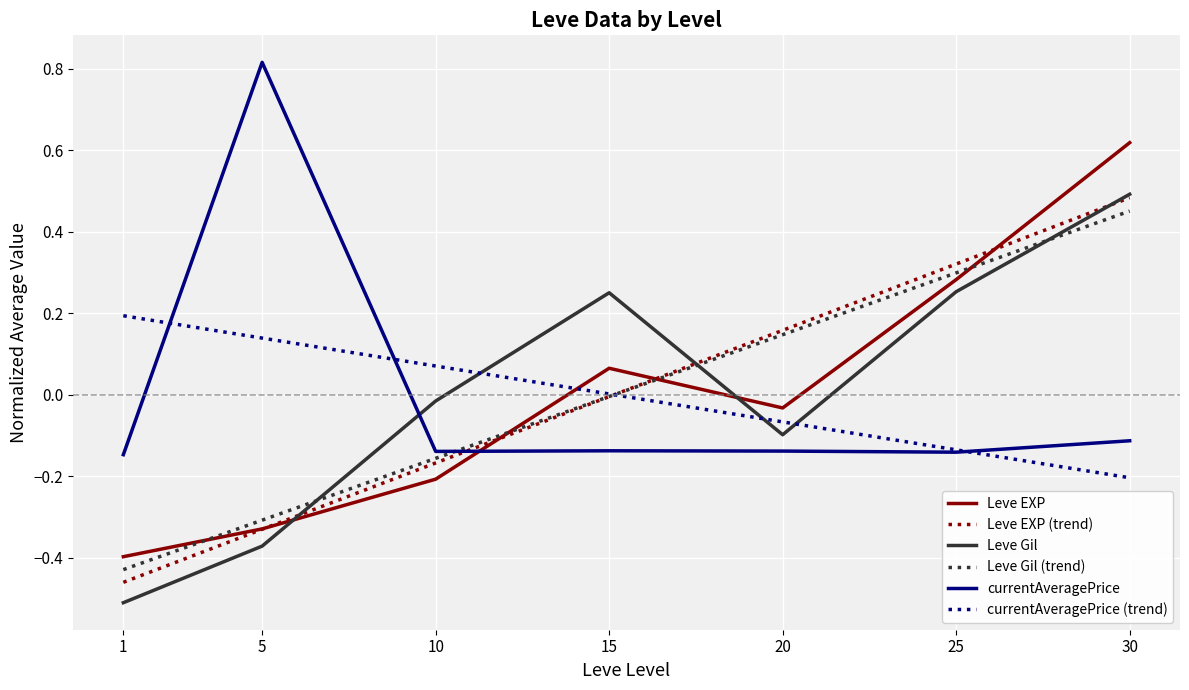

Which category has the highest value across all series?

5